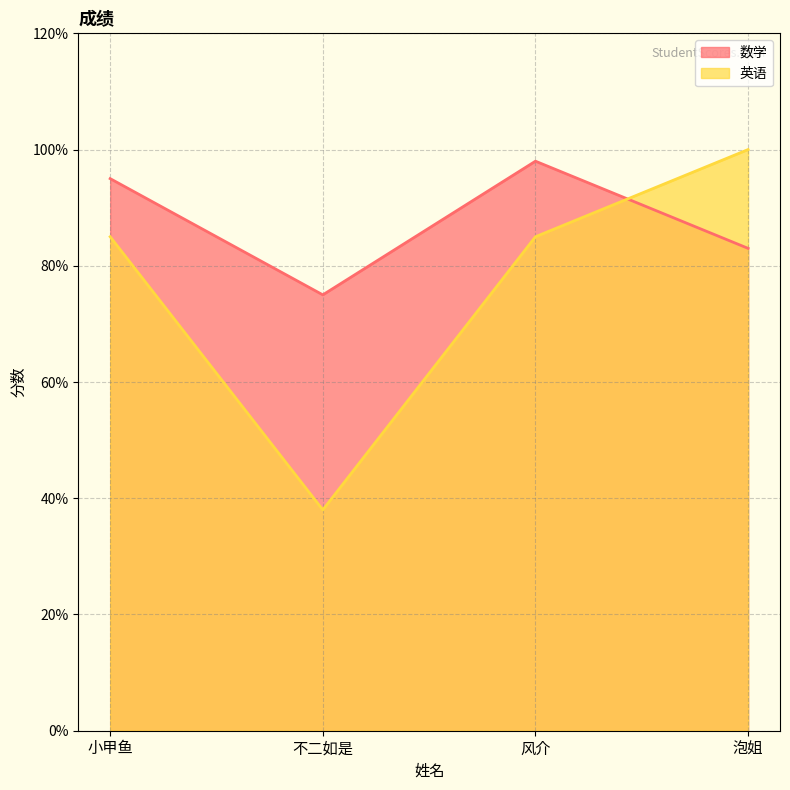

Does the chart display data point markers on the line(s)?

No